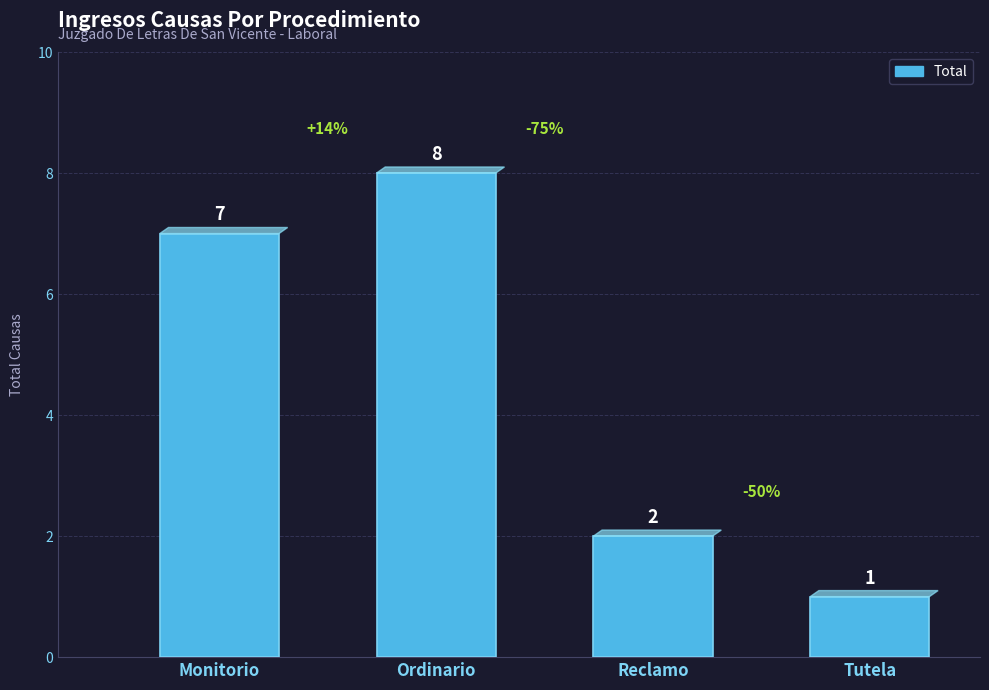

Is it true that the value at Reclamo is 2?

True